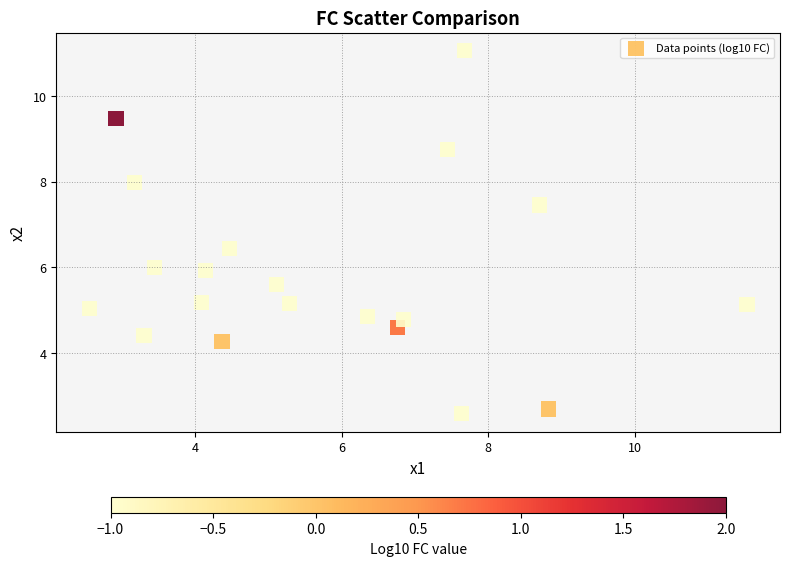

What is the range of X values (max minus min)?

9.0